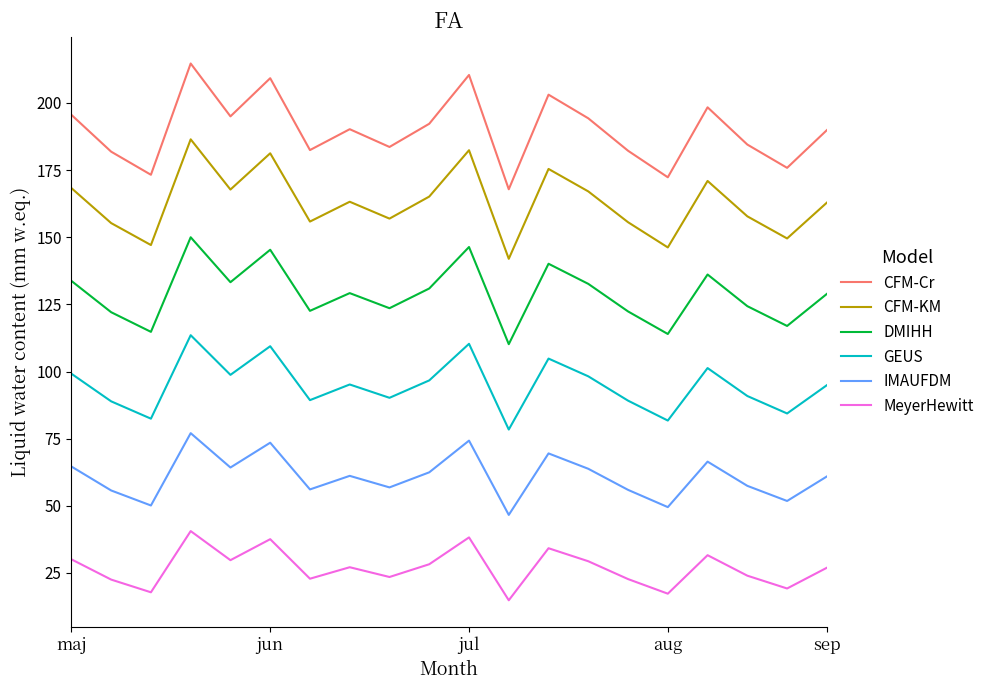

Rank the series by their average value, from highest to lowest.

CFM-Cr, CFM-KM, DMIHH, GEUS, IMAUFDM, MeyerHewitt